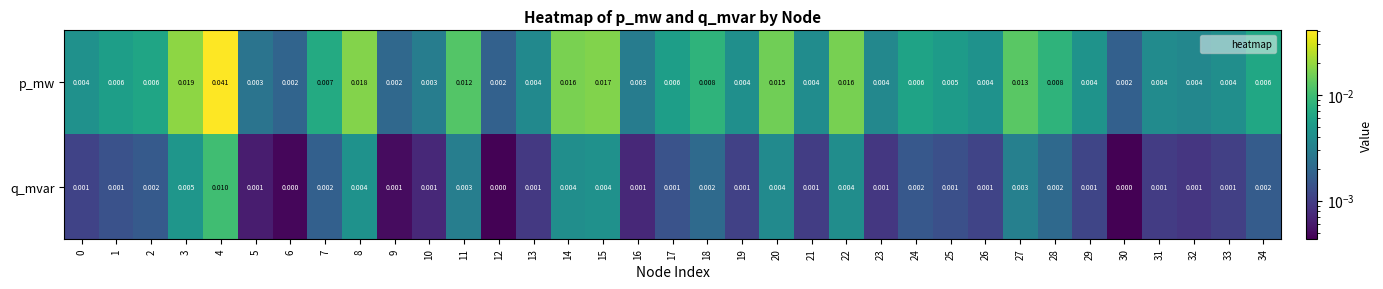

List the series in order of their peak value, highest first.

p_mw, q_mvar